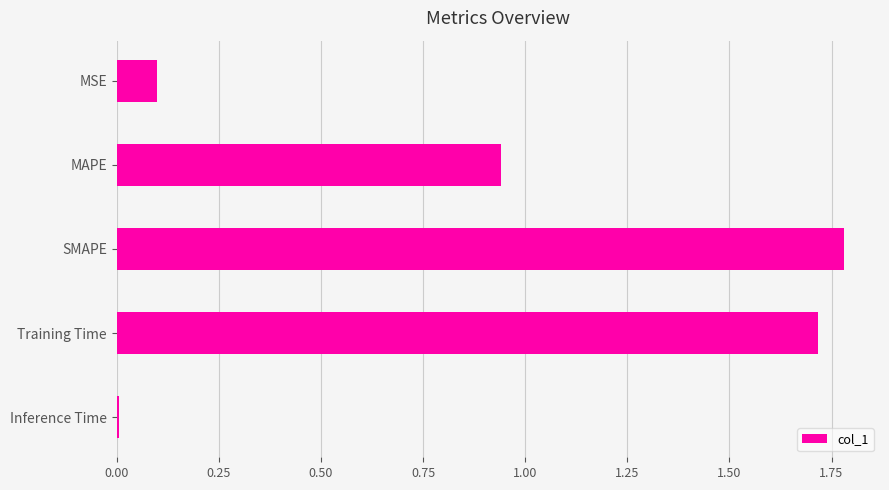

Is it true that the value at Inference Time is 0.0?

True